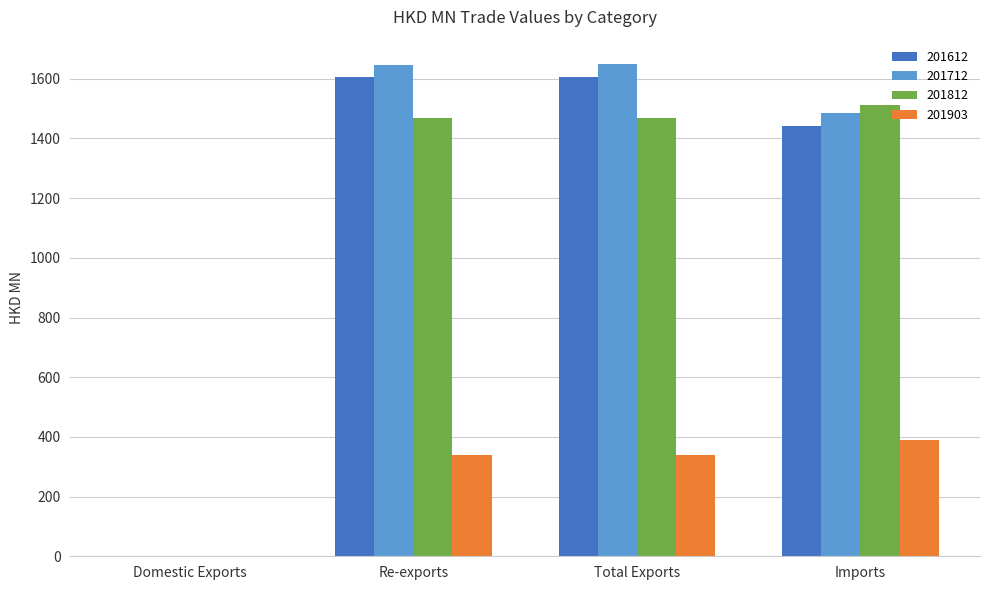

What is the maximum value shown in the chart?

1648.7